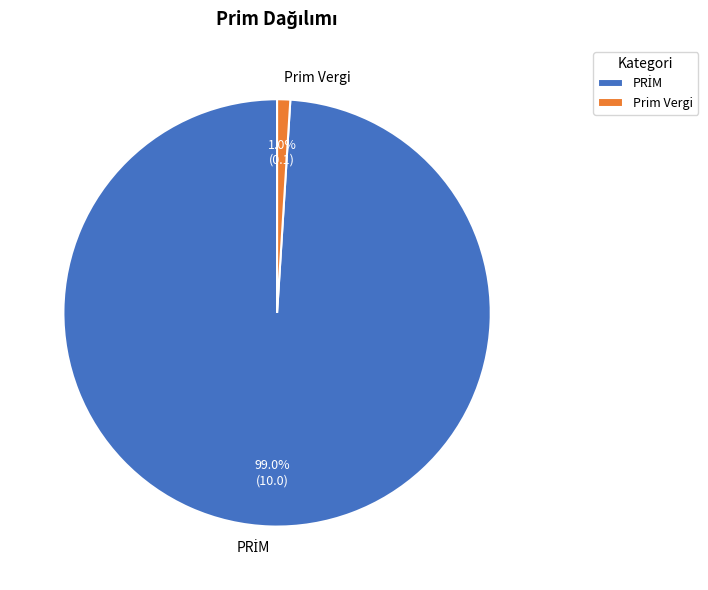

Is there a majority slice in this chart?

Yes